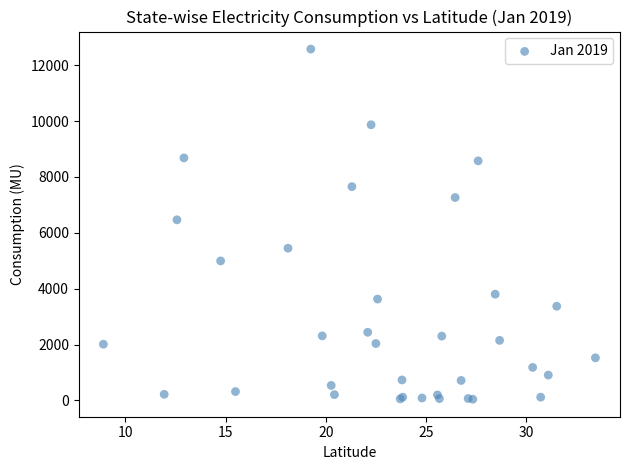

What Y value in the scatter plot is closest to 6311?

6466.8